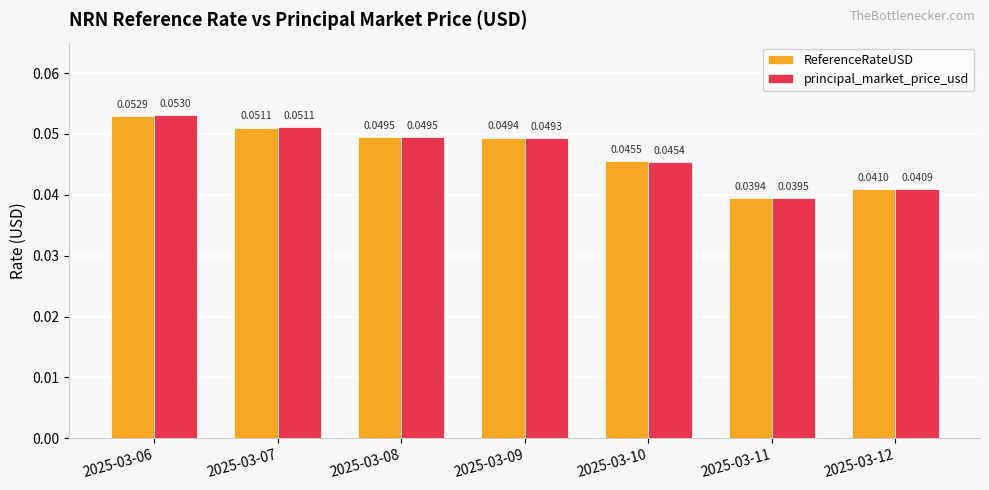

What are all the series names shown in the legend?

ReferenceRateUSD, principal_market_price_usd